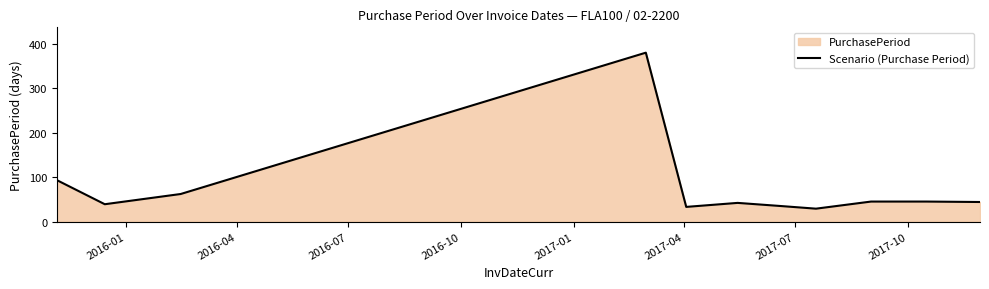

What is the greatest value displayed?

380